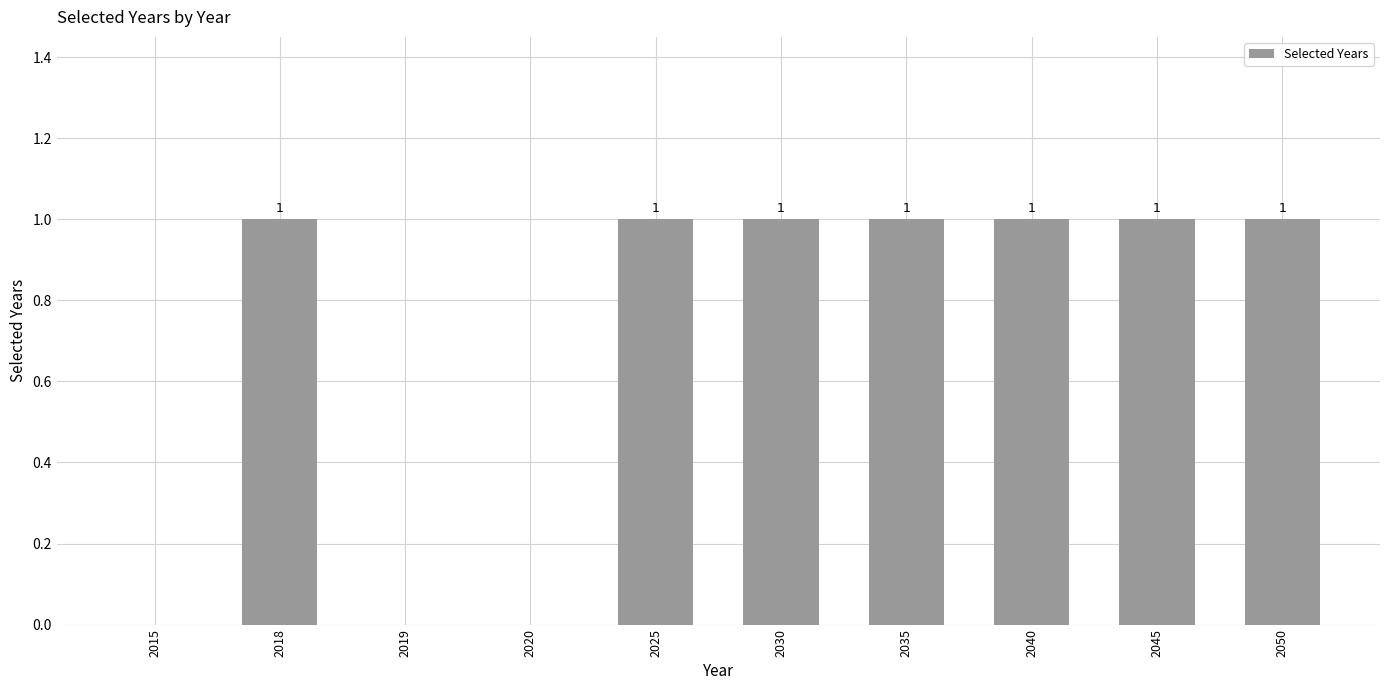

Are the bars grouped side by side (vs. stacked)?

No